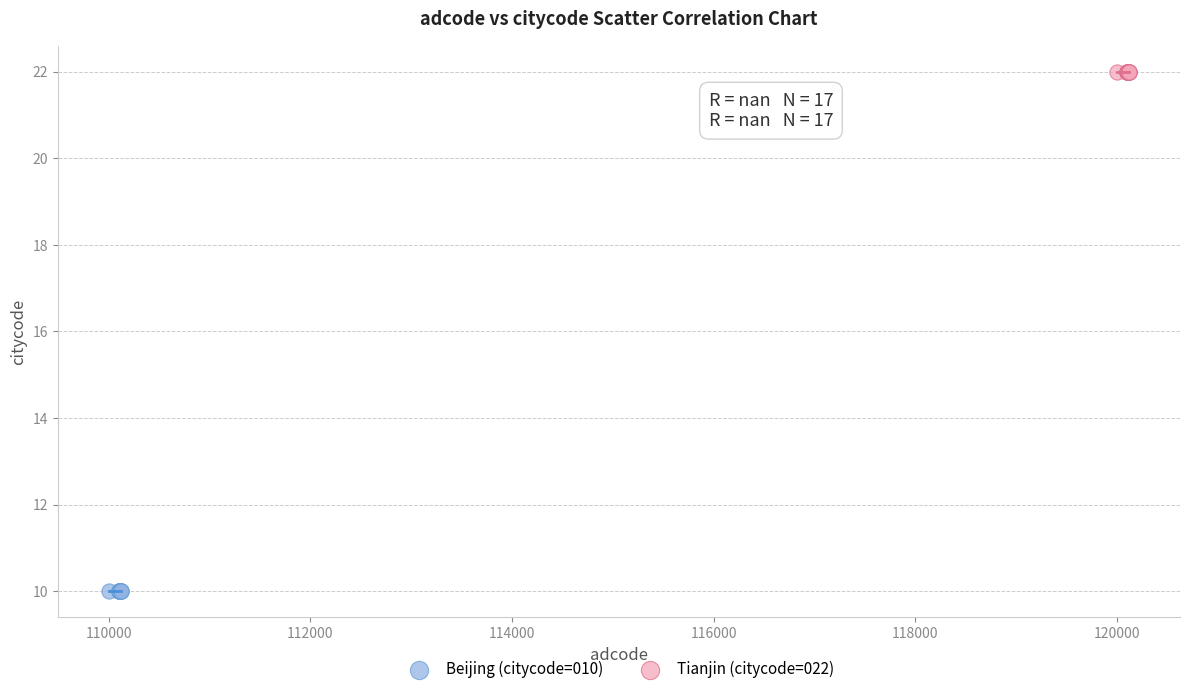

Which series contains the highest Y value?

Tianjin (citycode=022)